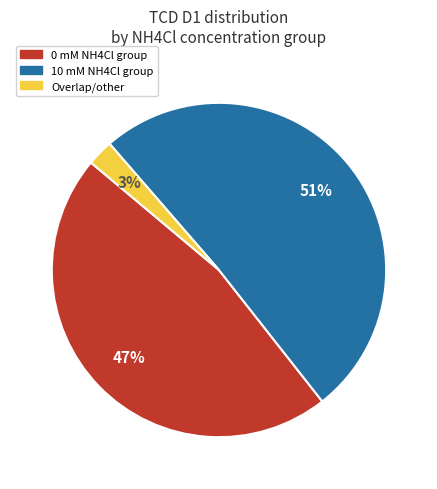

To the nearest percent, what is the difference between the largest and smallest slice percentages?

48%